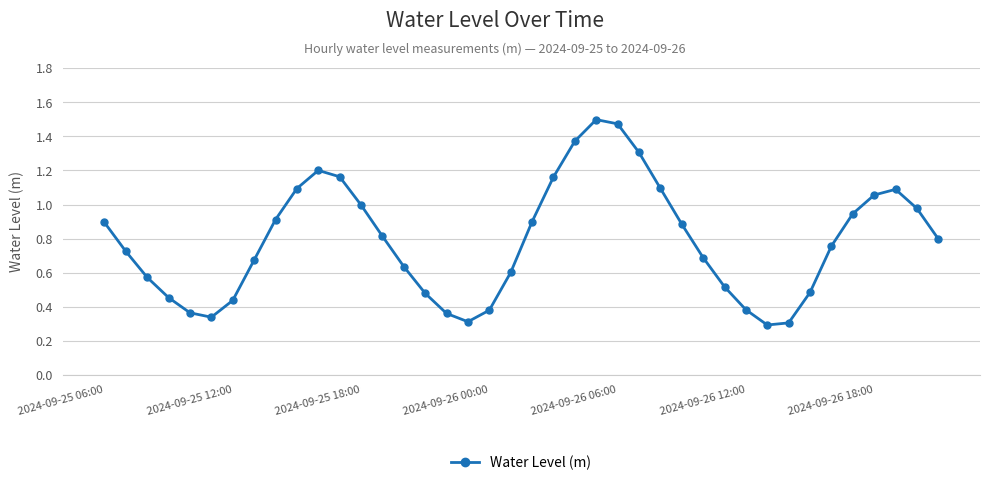

True or false: there are more than 2 points higher than both neighbors.

True